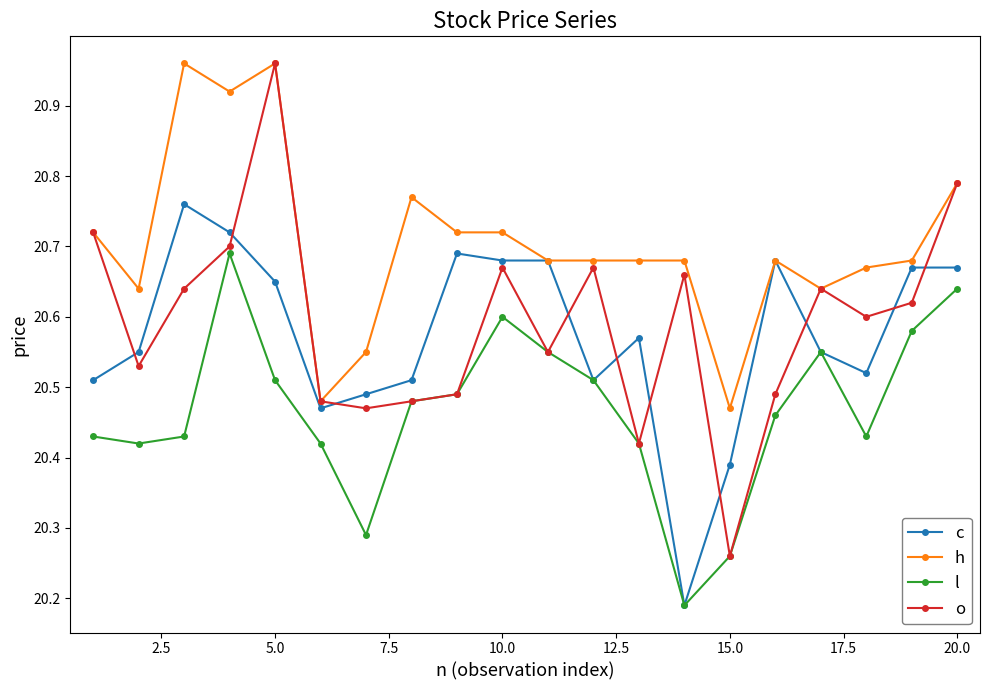

Count the c values in the range 20 to 21.

20